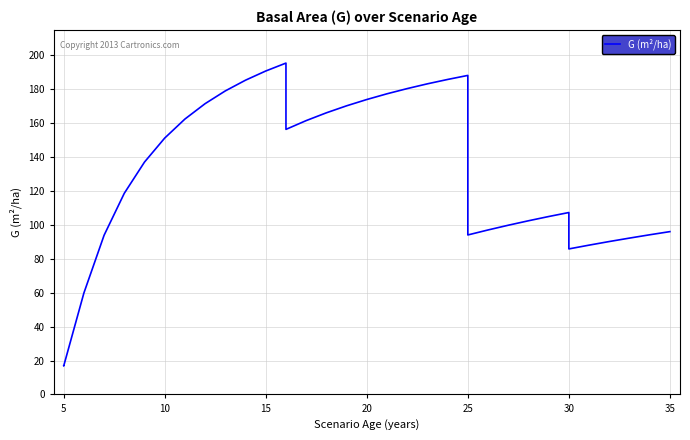

Which category has the lowest value across all series?

5